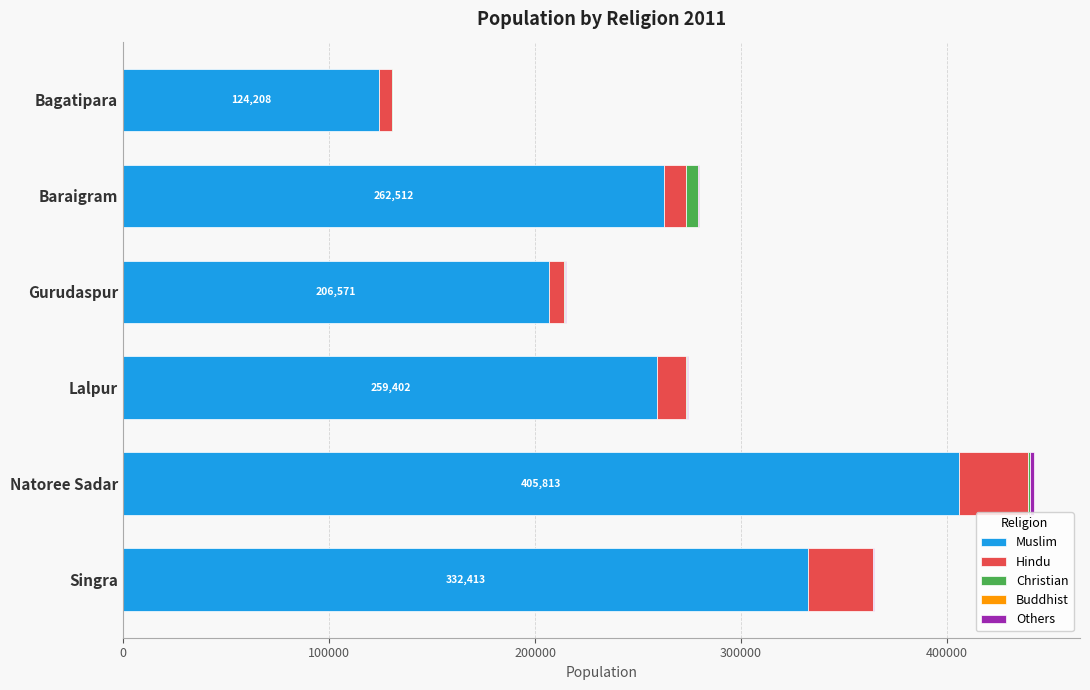

At which category is the sum across all series the highest?

Natoree Sadar